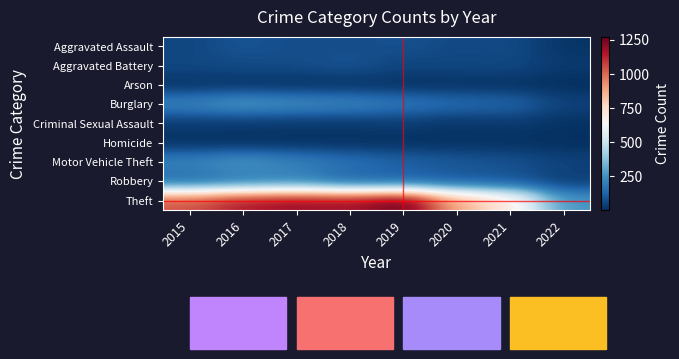

What is the spread (max minus min) of values at 2021?

710